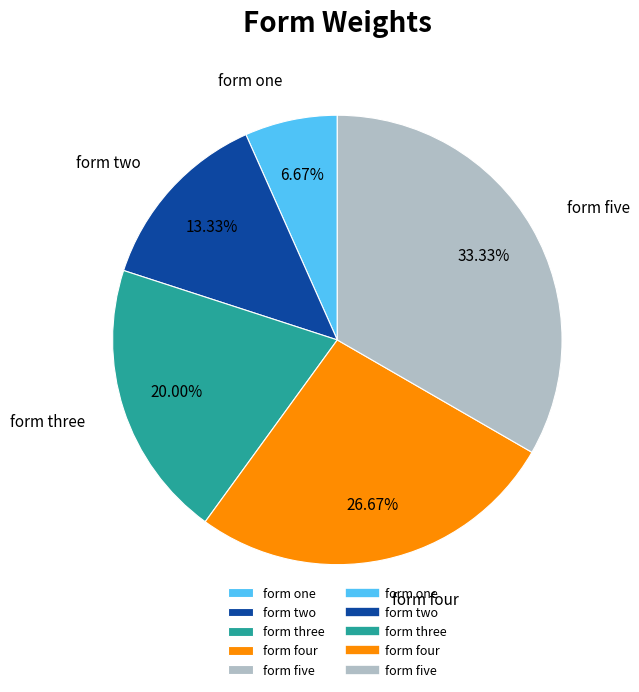

Which slice is the smallest?

form one